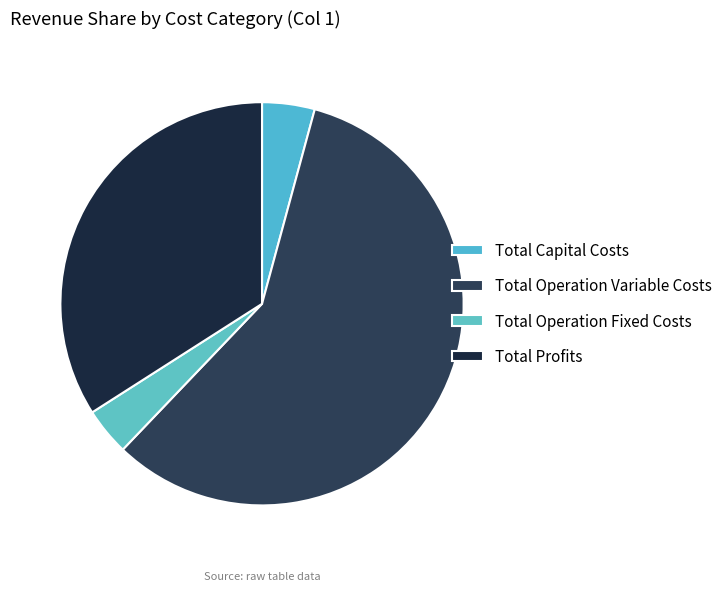

To the nearest percent, what is the average slice percentage?

25%